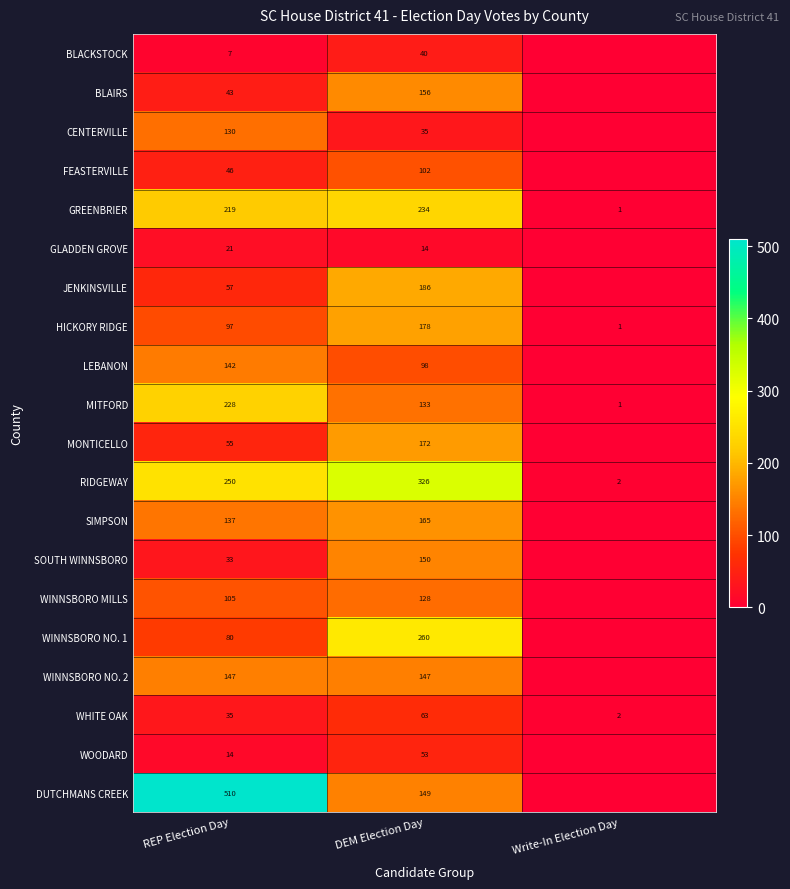

How many values in the MITFORD series are below 133?

1